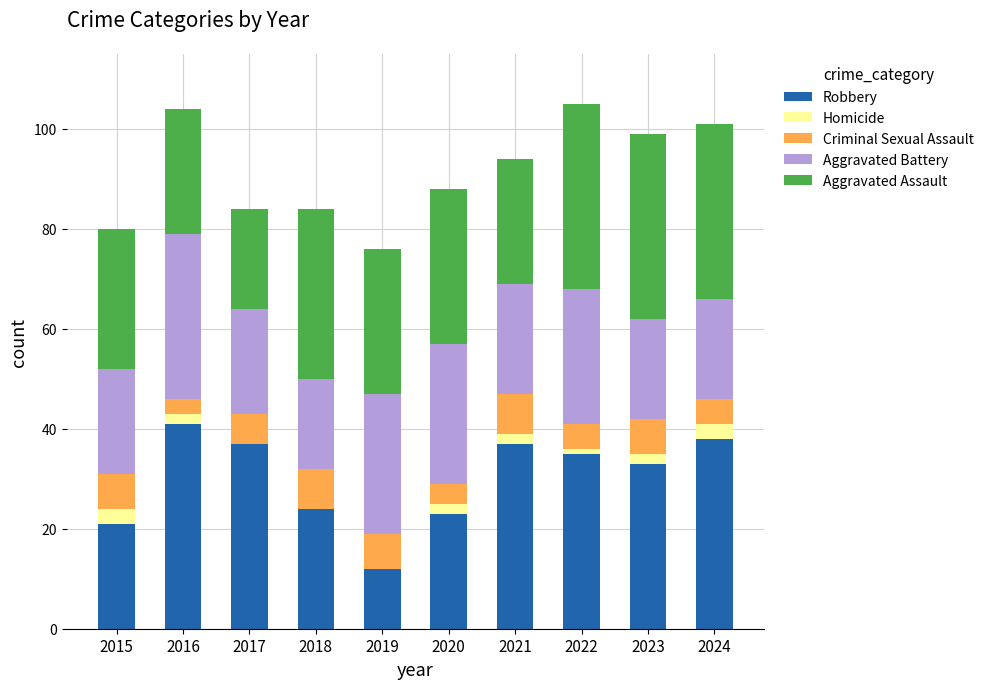

What are all the series names shown in the legend?

Robbery, Homicide, Criminal Sexual Assault, Aggravated Battery, Aggravated Assault